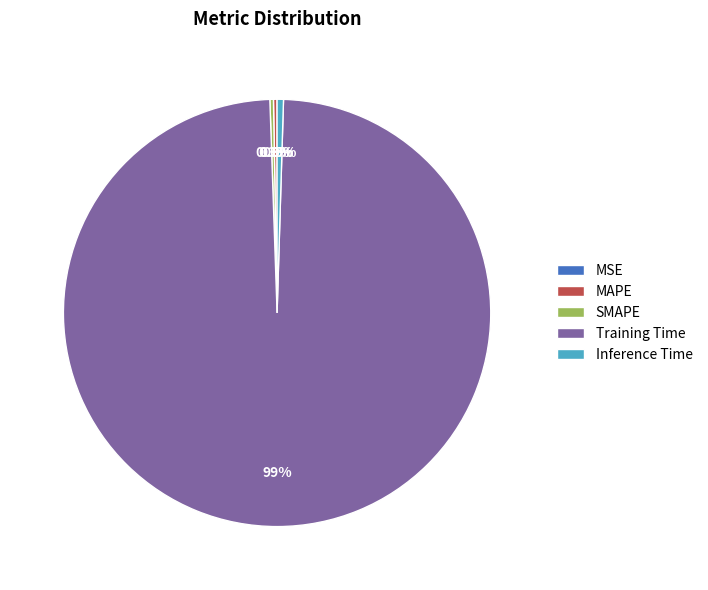

How much of the chart is everything except Inference Time?

99.5%